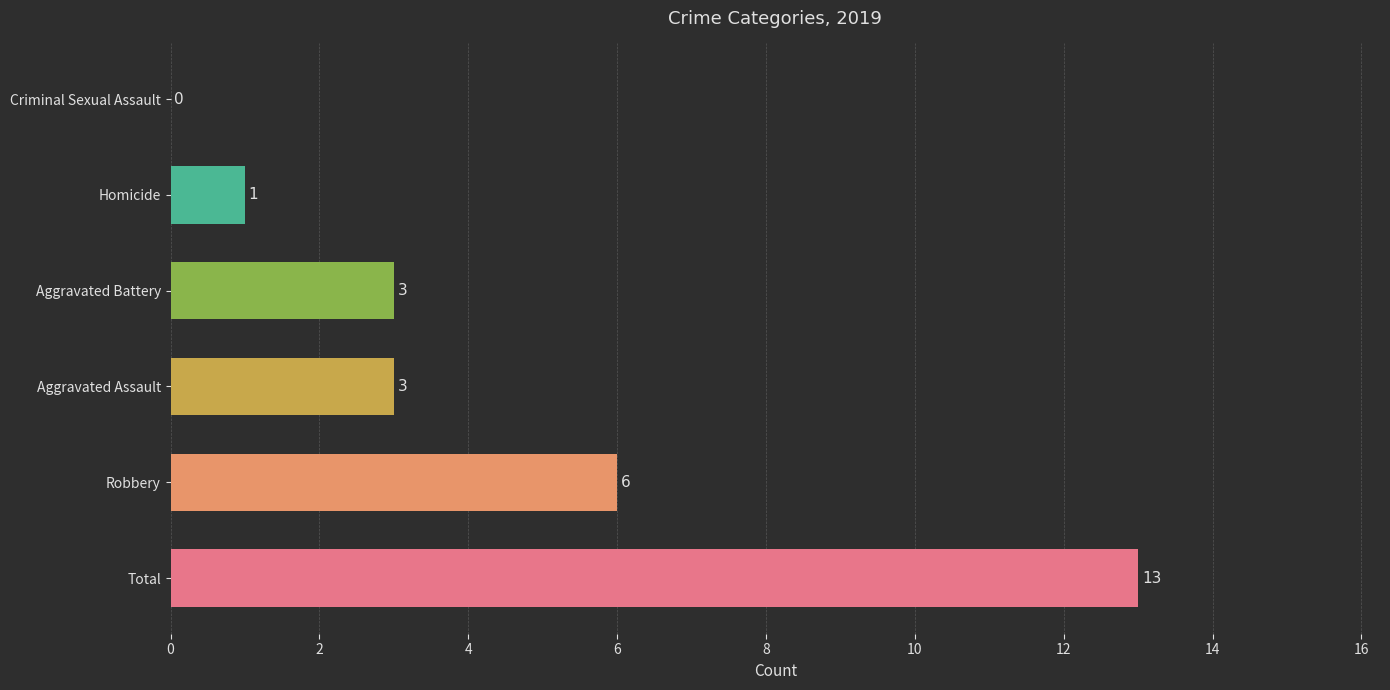

Where is the data nearest to the value 6?

Robbery